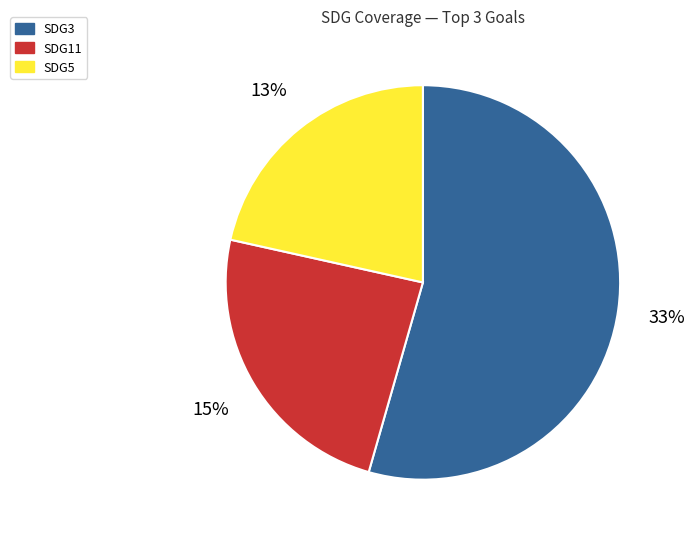

Is there a majority slice in this chart?

No